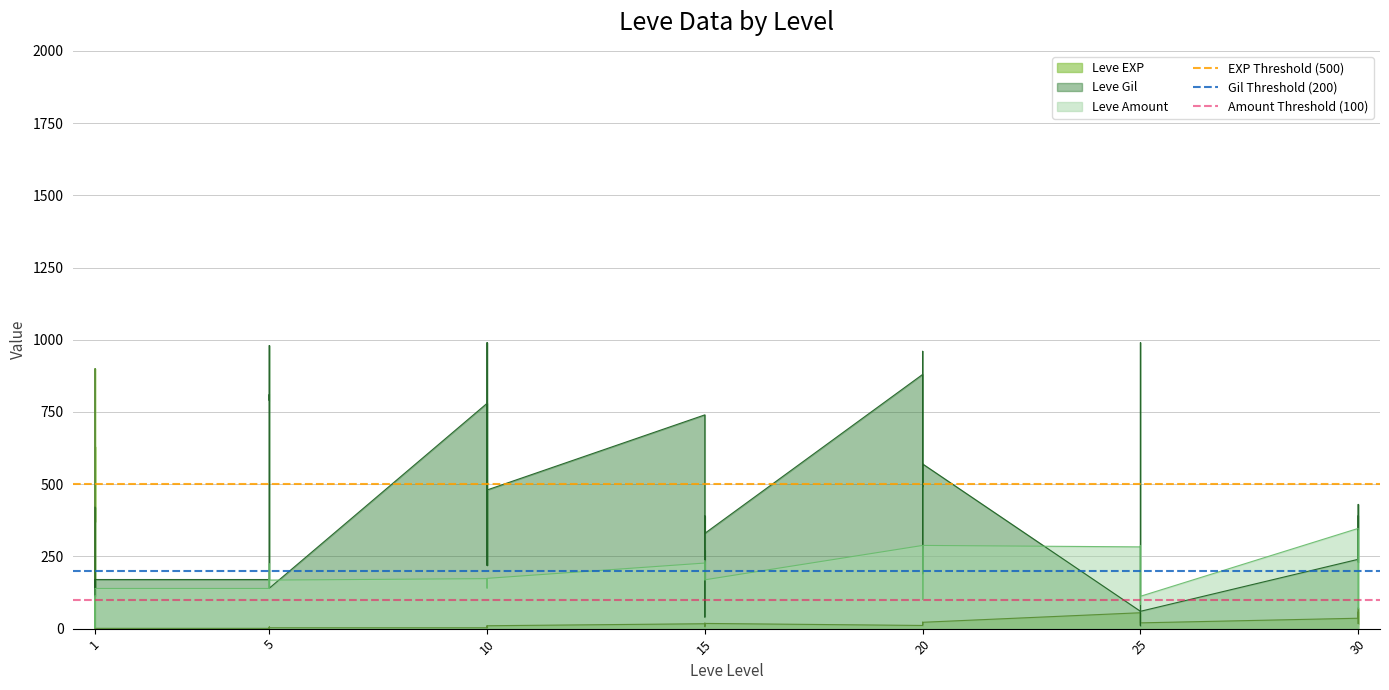

Is it true that Gil Threshold (200) equals 72 at 1?

False